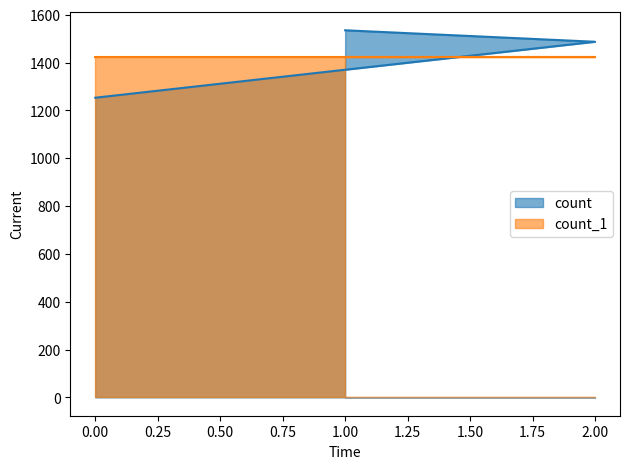

Which has a higher value, 0 or 2?

2